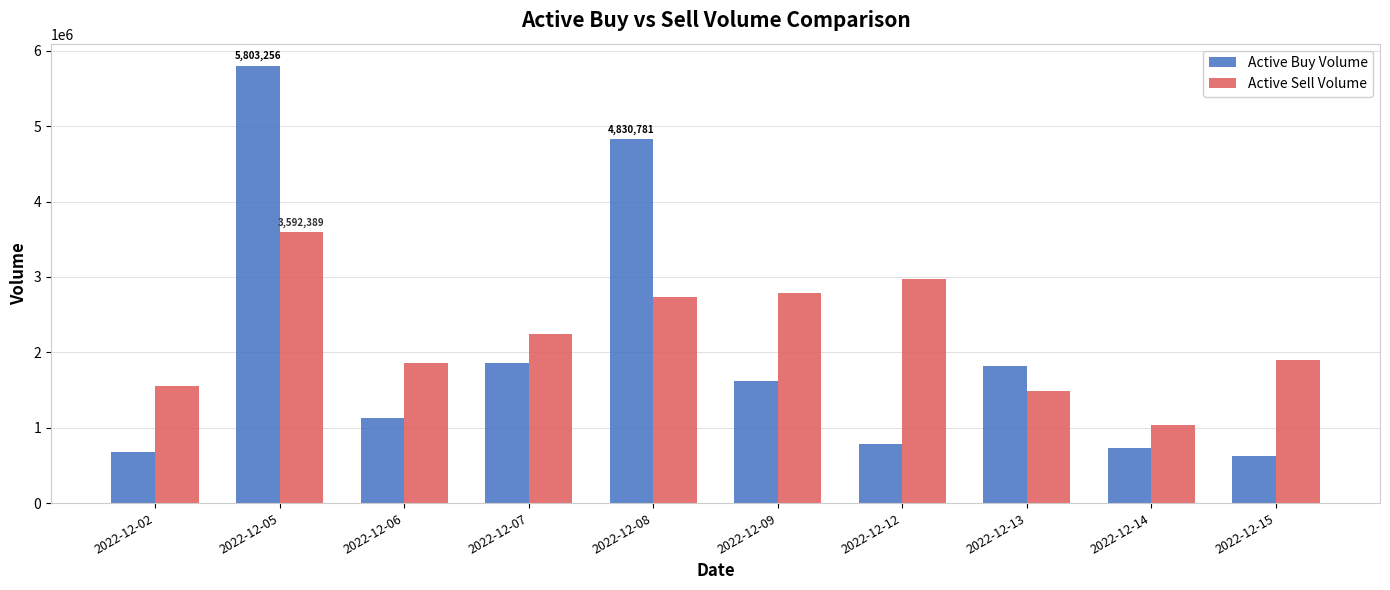

Reading left to right, extract all data points from this chart.

Active Buy Volume: 2022-12-02=678183	2022-12-05=5803256	2022-12-06=1128982	2022-12-07=1858610	2022-12-08=4830781	2022-12-09=1612974	2022-12-12=783402	2022-12-13=1824000	2022-12-14=726800	2022-12-15=628400
Active Sell Volume: 2022-12-02=1548780	2022-12-05=3592389	2022-12-06=1852024	2022-12-07=2248980	2022-12-08=2739065	2022-12-09=2786117	2022-12-12=2978598	2022-12-13=1486900	2022-12-14=1034800	2022-12-15=1900000